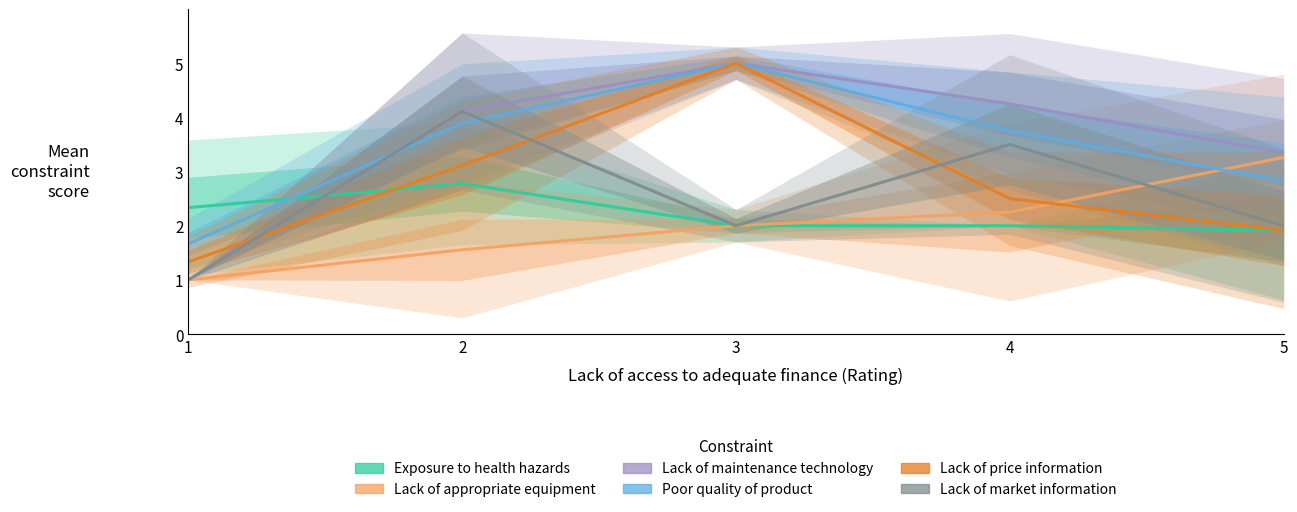

How many values in the Exposure to health hazards series exceed 2?

2